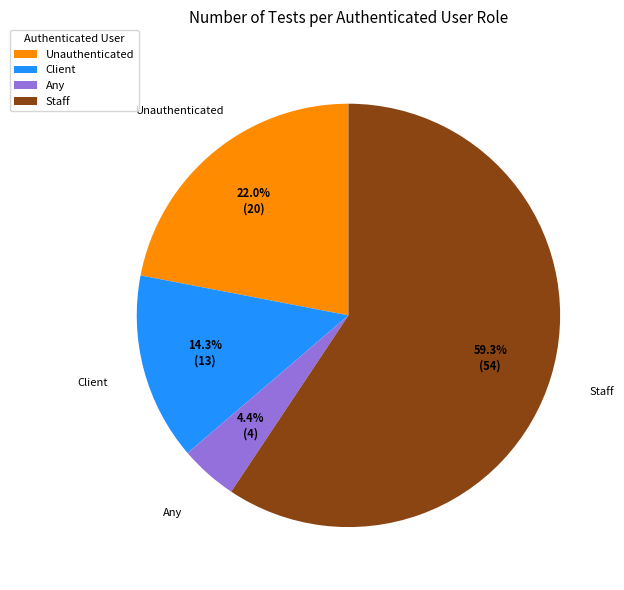

What is the total percentage of Staff and Any?

63.7%